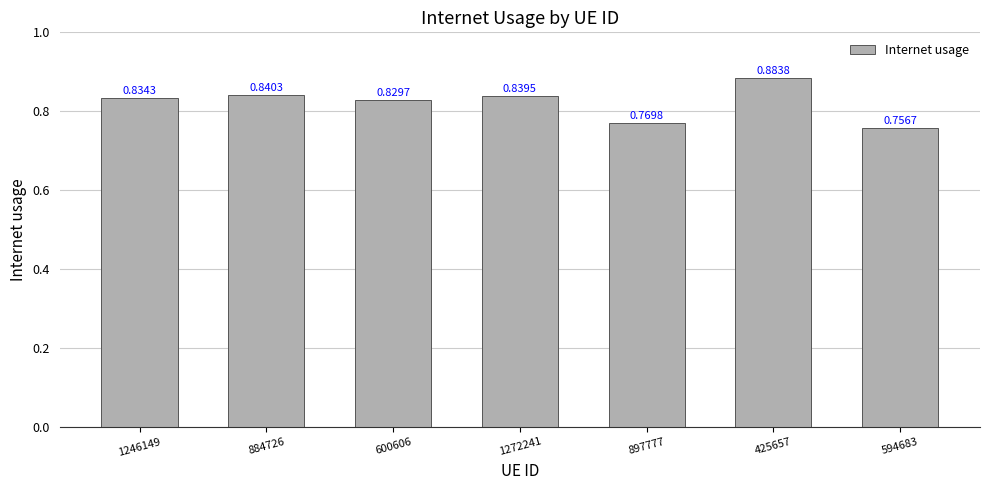

What is the change in value from 1246149 to 594683?

-0.1